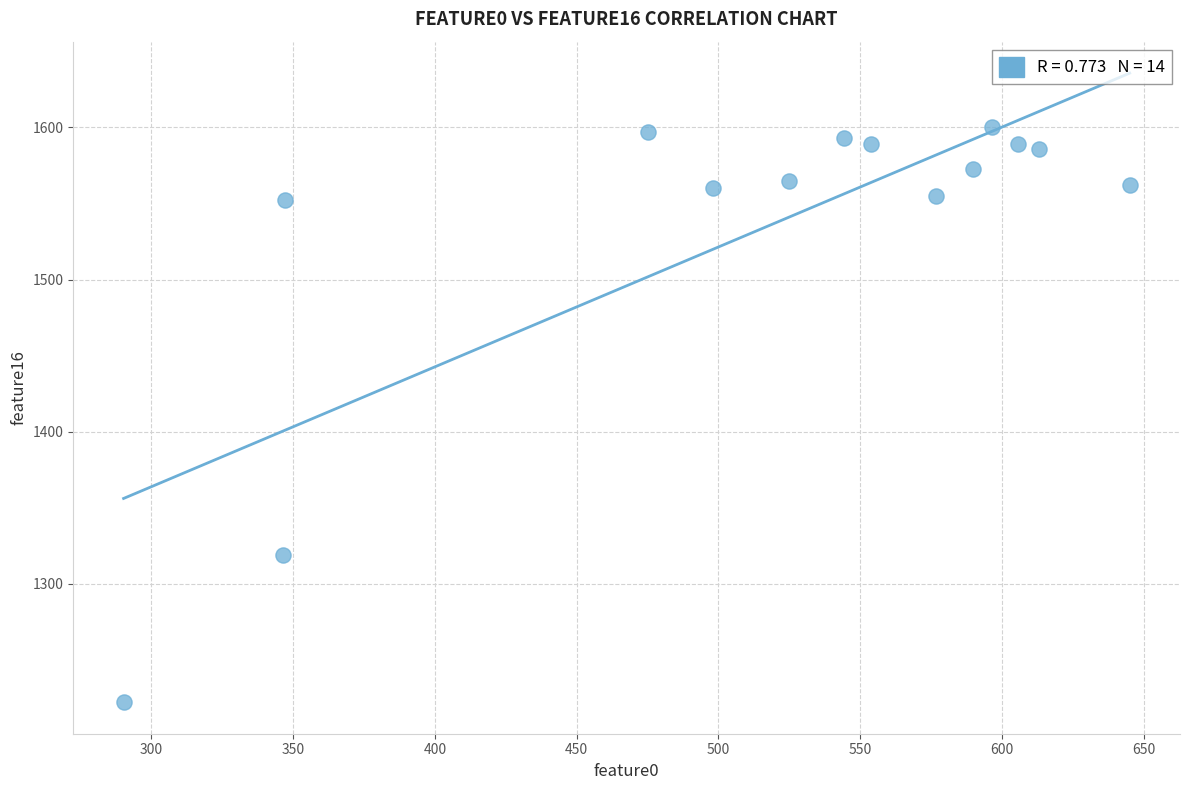

What Y value in the scatter plot is closest to 1411?

1319